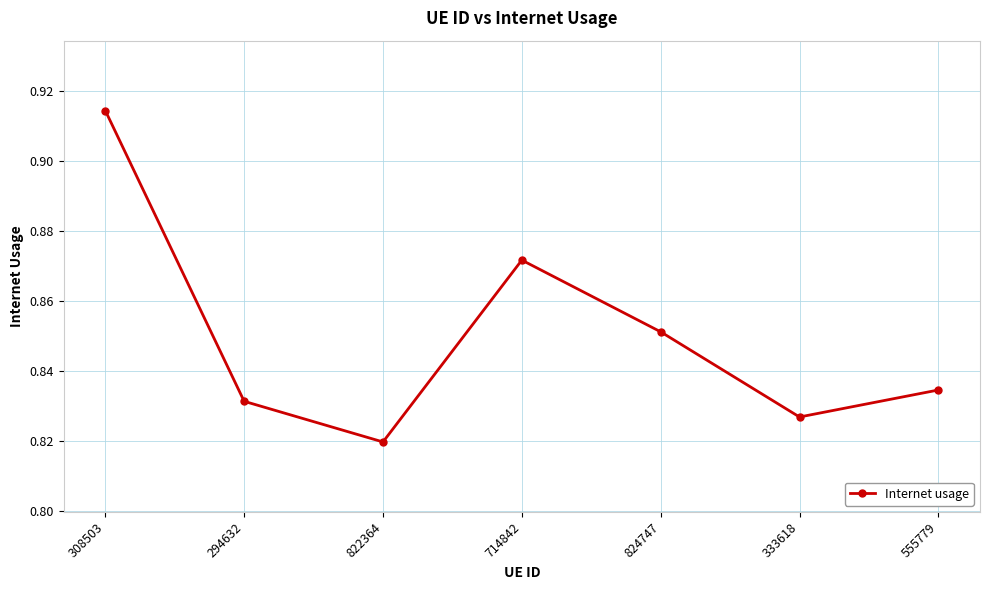

Rank the categories by value from lowest to highest.

822364, 333618, 294632, 555779, 824747, 714842, 308503